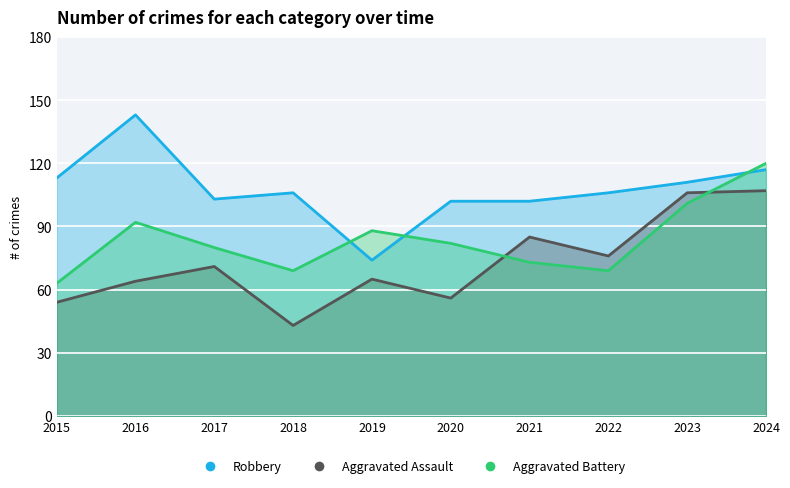

True or false: Aggravated Assault has more than 1 points higher than both neighbors.

True